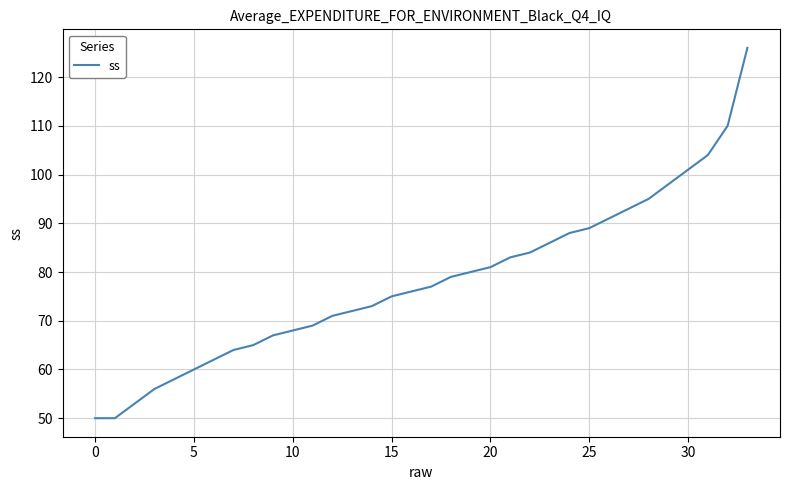

Does the chart have visible grid lines?

Yes